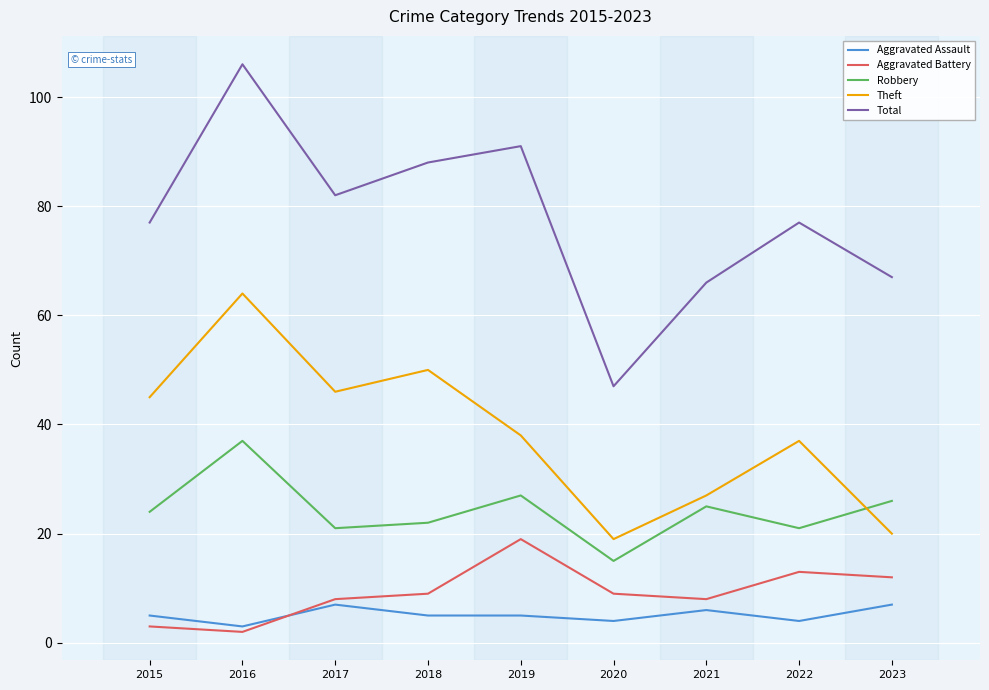

Reading right to left, extract all data points from this chart.

Aggravated Assault: 2023=7	2022=4	2021=6	2020=4	2019=5	2018=5	2017=7	2016=3	2015=5
Aggravated Battery: 2023=12	2022=13	2021=8	2020=9	2019=19	2018=9	2017=8	2016=2	2015=3
Robbery: 2023=26	2022=21	2021=25	2020=15	2019=27	2018=22	2017=21	2016=37	2015=24
Theft: 2023=20	2022=37	2021=27	2020=19	2019=38	2018=50	2017=46	2016=64	2015=45
Total: 2023=67	2022=77	2021=66	2020=47	2019=91	2018=88	2017=82	2016=106	2015=77